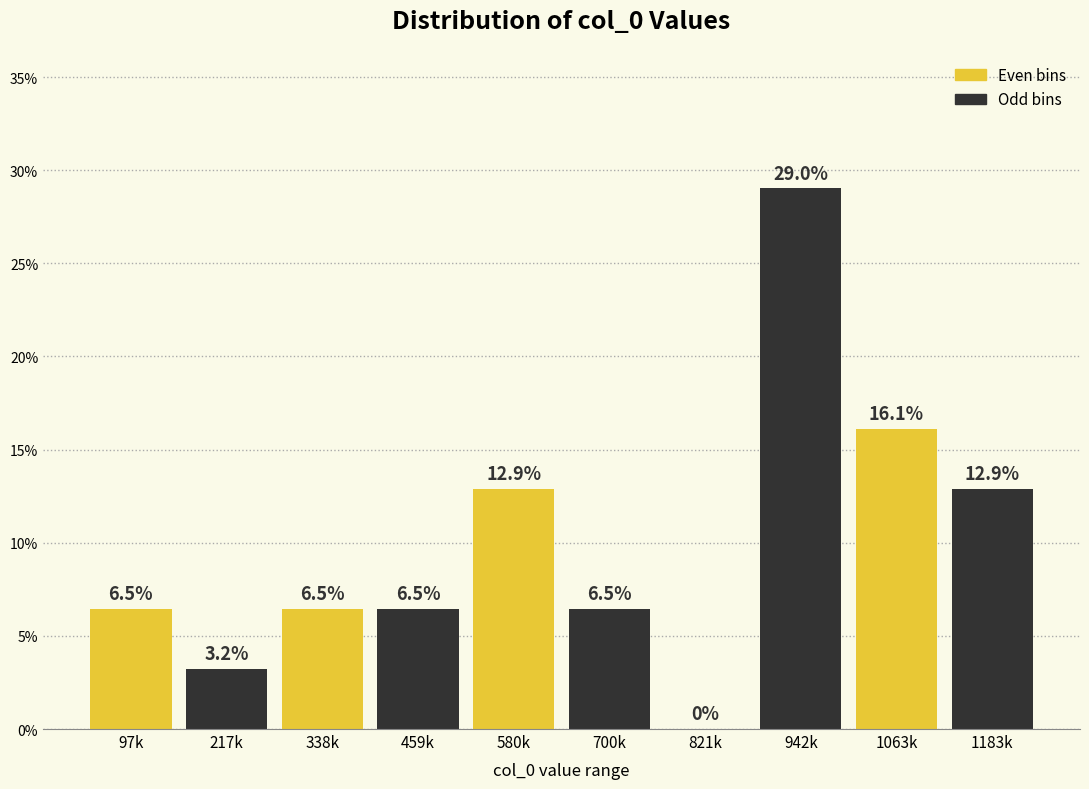

Reading right to left, transcribe all the data shown in this chart.

1183k=12.9	1063k=16.1	942k=29.0	821k=0.0	700k=6.5	580k=12.9	459k=6.5	338k=6.5	217k=3.2	97k=6.5